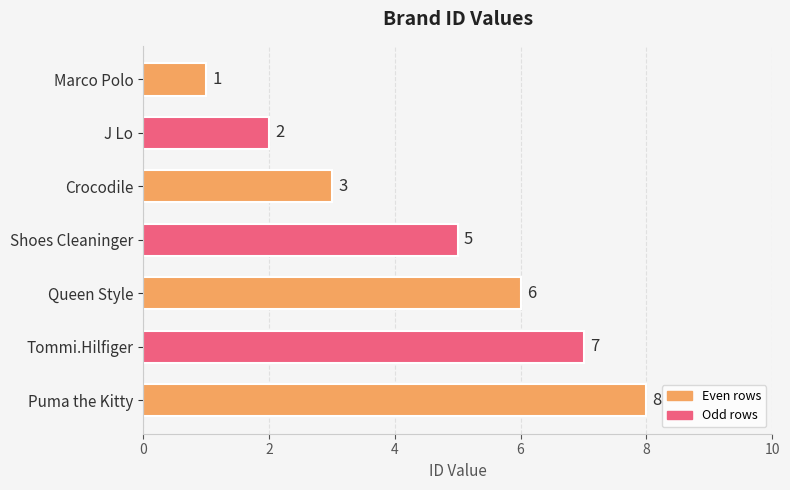

How many data points are less than 5?

3